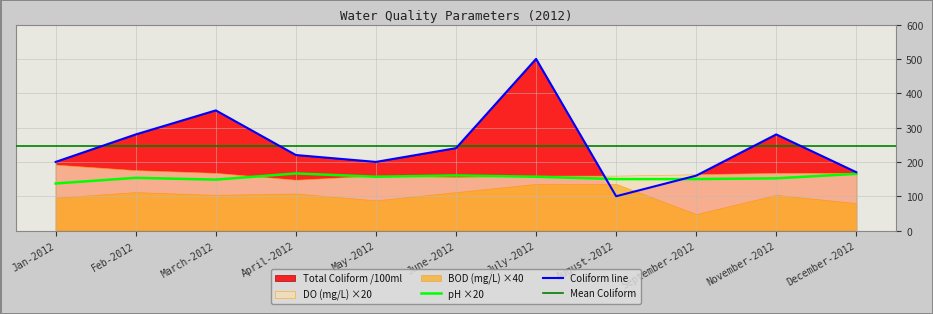

Is it true that Total Coliform /100ml equals 138.9 at June-2012?

False